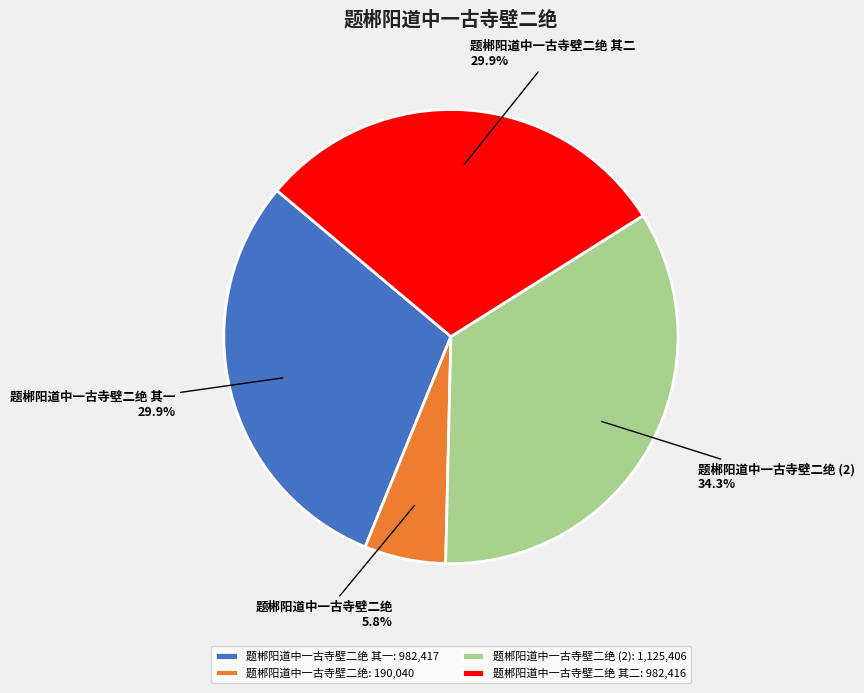

Does 题郴阳道中一古寺壁二绝 其二: 982,416 represent more than half of the total?

No